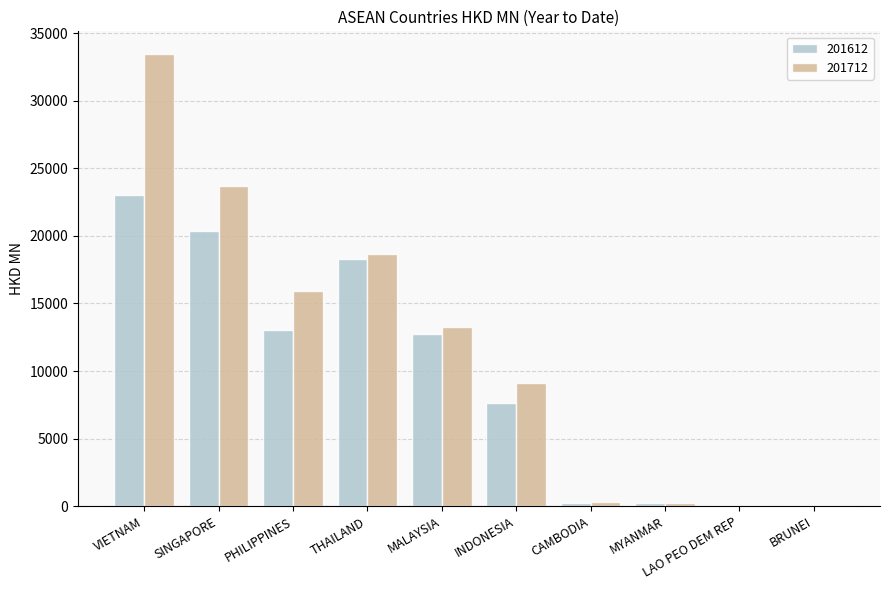

True or false: 201712 has a value of 13184.5 at INDONESIA.

False